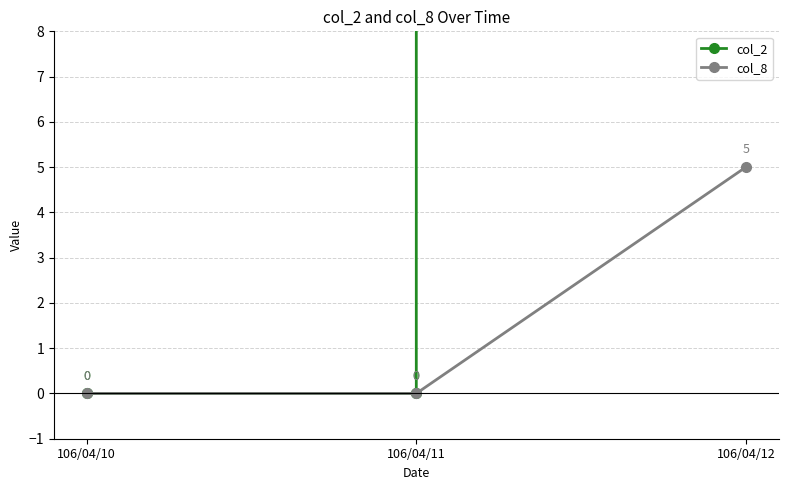

Reading right to left, list all the values displayed in this chart.

col_2: 527070	0	0
col_8: 5	0	0